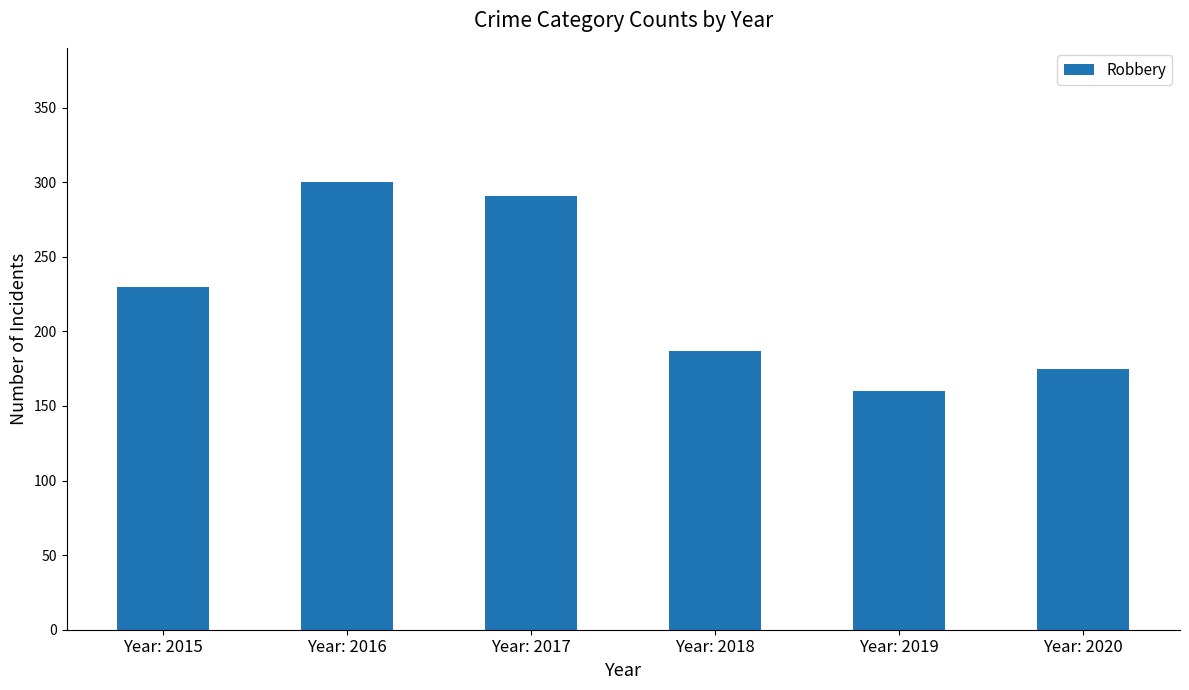

What is the approximate value at Year: 2018, to the nearest 5?

185